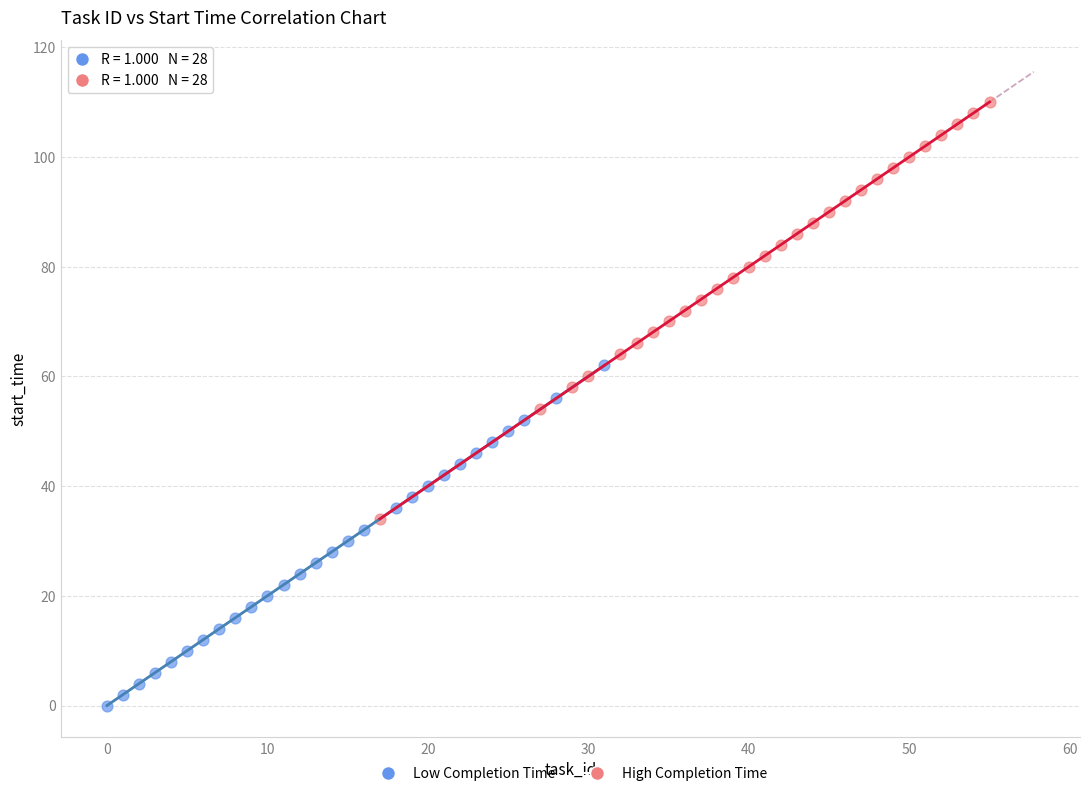

Which series contains the lowest Y value?

Low Completion Time